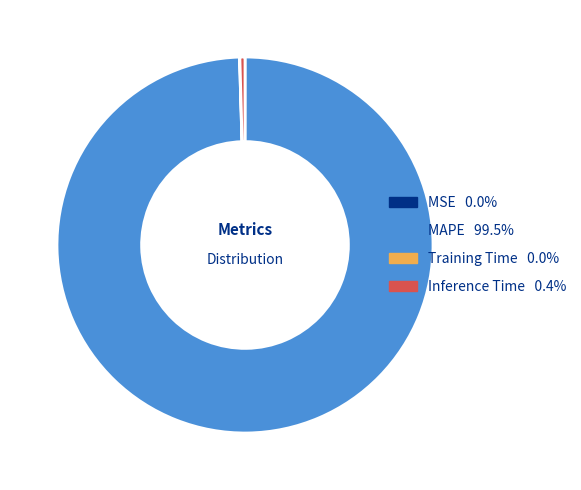

Is there any slice that represents more than half of the pie?

Yes